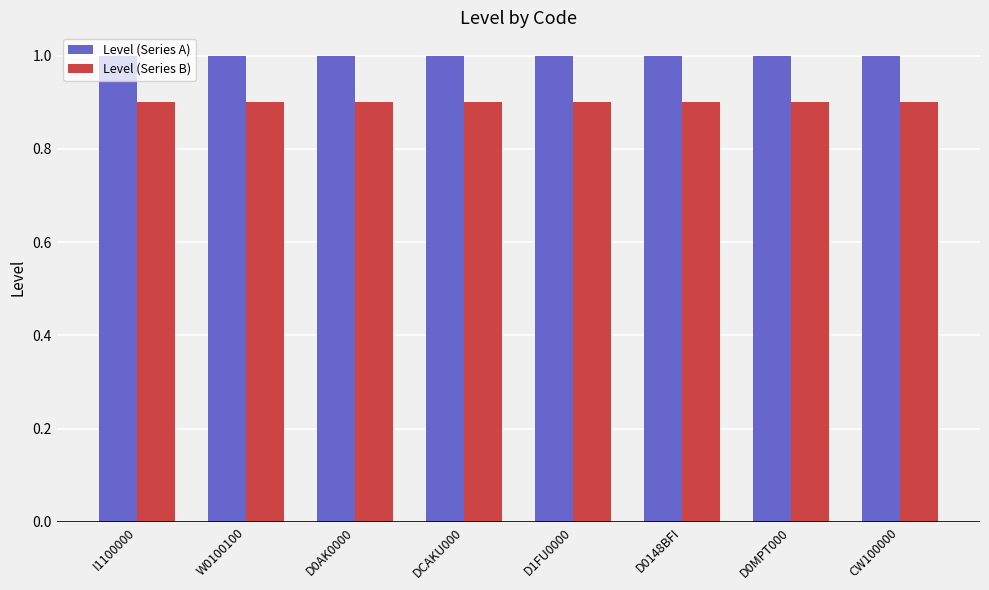

Reading right to left, what are all the values shown in this chart?

Level (Series A): CW100000=1.0	D0MPT000=1.0	D0148BFI=1.0	D1FU0000=1.0	DCAKU000=1.0	D0AK0000=1.0	W0100100=1.0	I1100000=1.0
Level (Series B): CW100000=0.9	D0MPT000=0.9	D0148BFI=0.9	D1FU0000=0.9	DCAKU000=0.9	D0AK0000=0.9	W0100100=0.9	I1100000=0.9